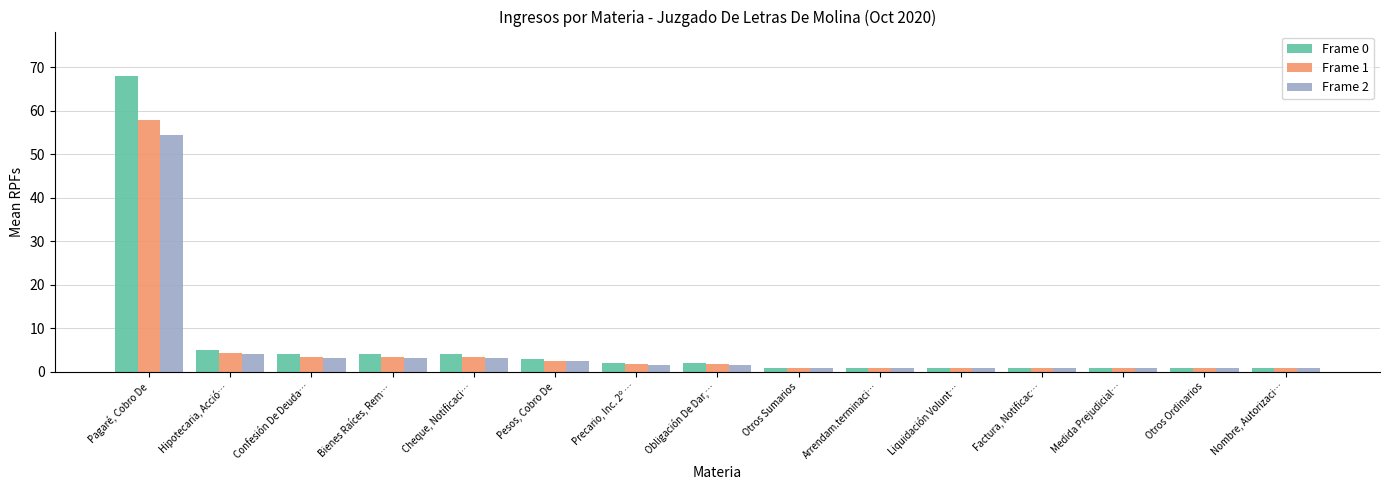

Rank the series by their maximum value, from lowest to highest.

Frame 2, Frame 1, Frame 0